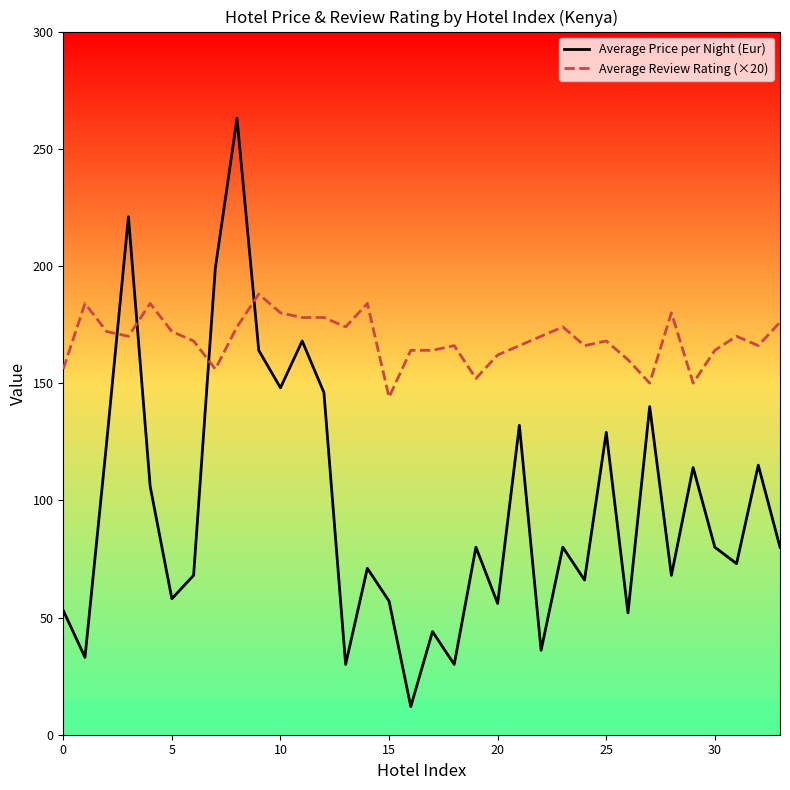

Which series has the largest total across all categories?

Average Review Rating (×20)